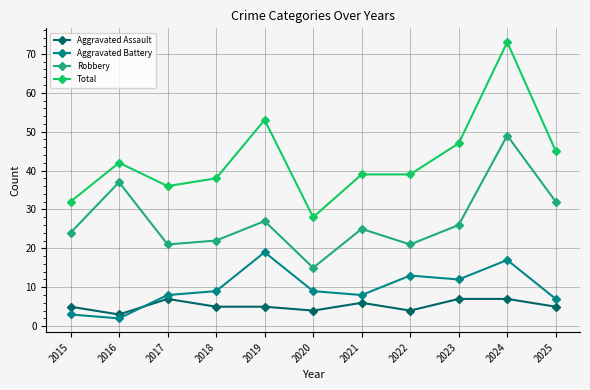

What is the difference between the Robbery values at 2024 and 2015?

25